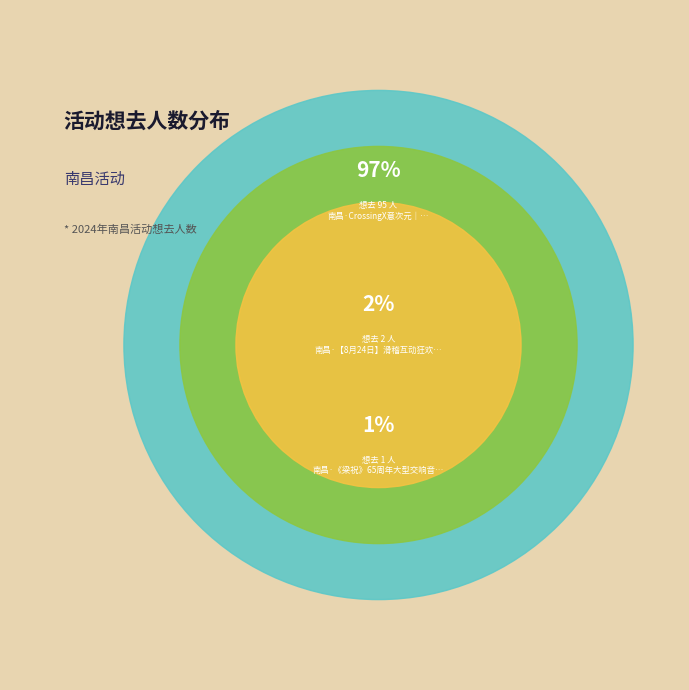

What portion of the pie excludes 南昌·CrossingX意次元｜乐队番ONLY?

3.1%